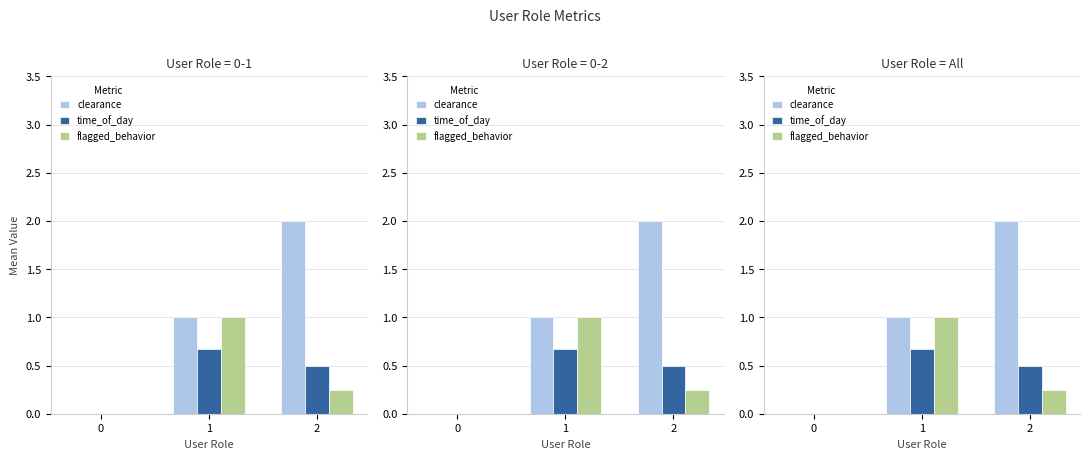

What is the approximate value of clearance at 2?

2.0